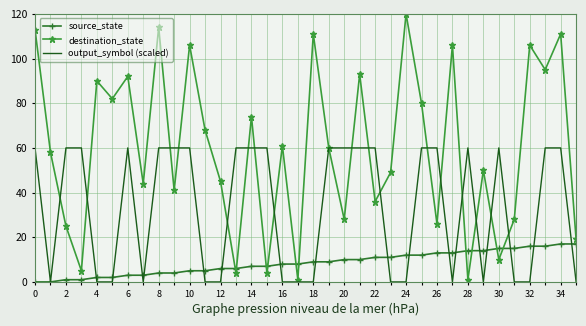

Count the output_symbol (scaled) values in the range 0 to 60.

36